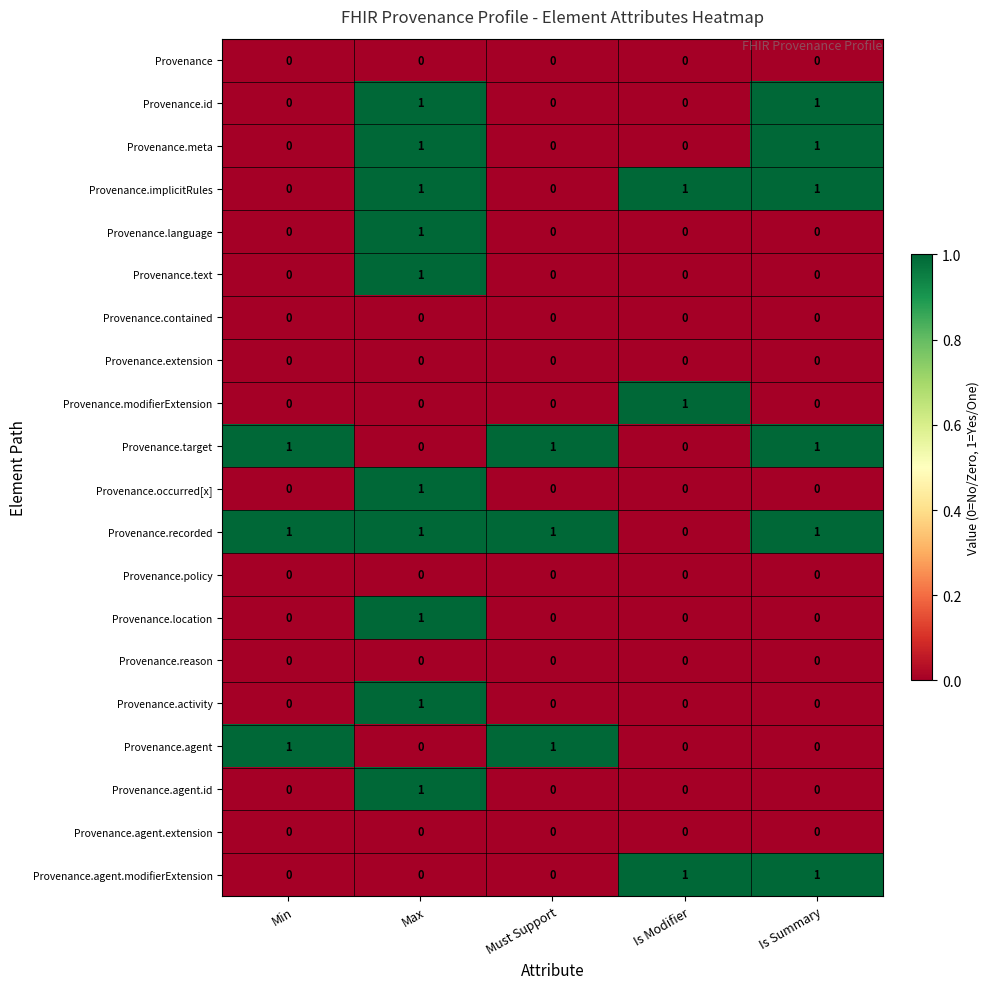

Is the value of Provenance.agent.modifierExtension at Is Modifier greater than the value of Provenance.modifierExtension at Min?

Yes